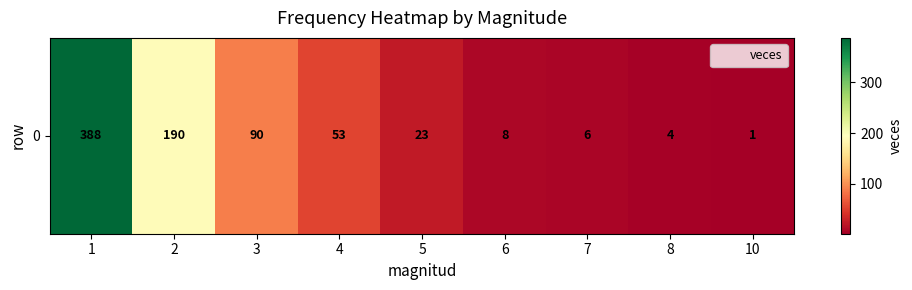

Rank the categories by value from lowest to highest.

10, 8, 7, 6, 5, 4, 3, 2, 1